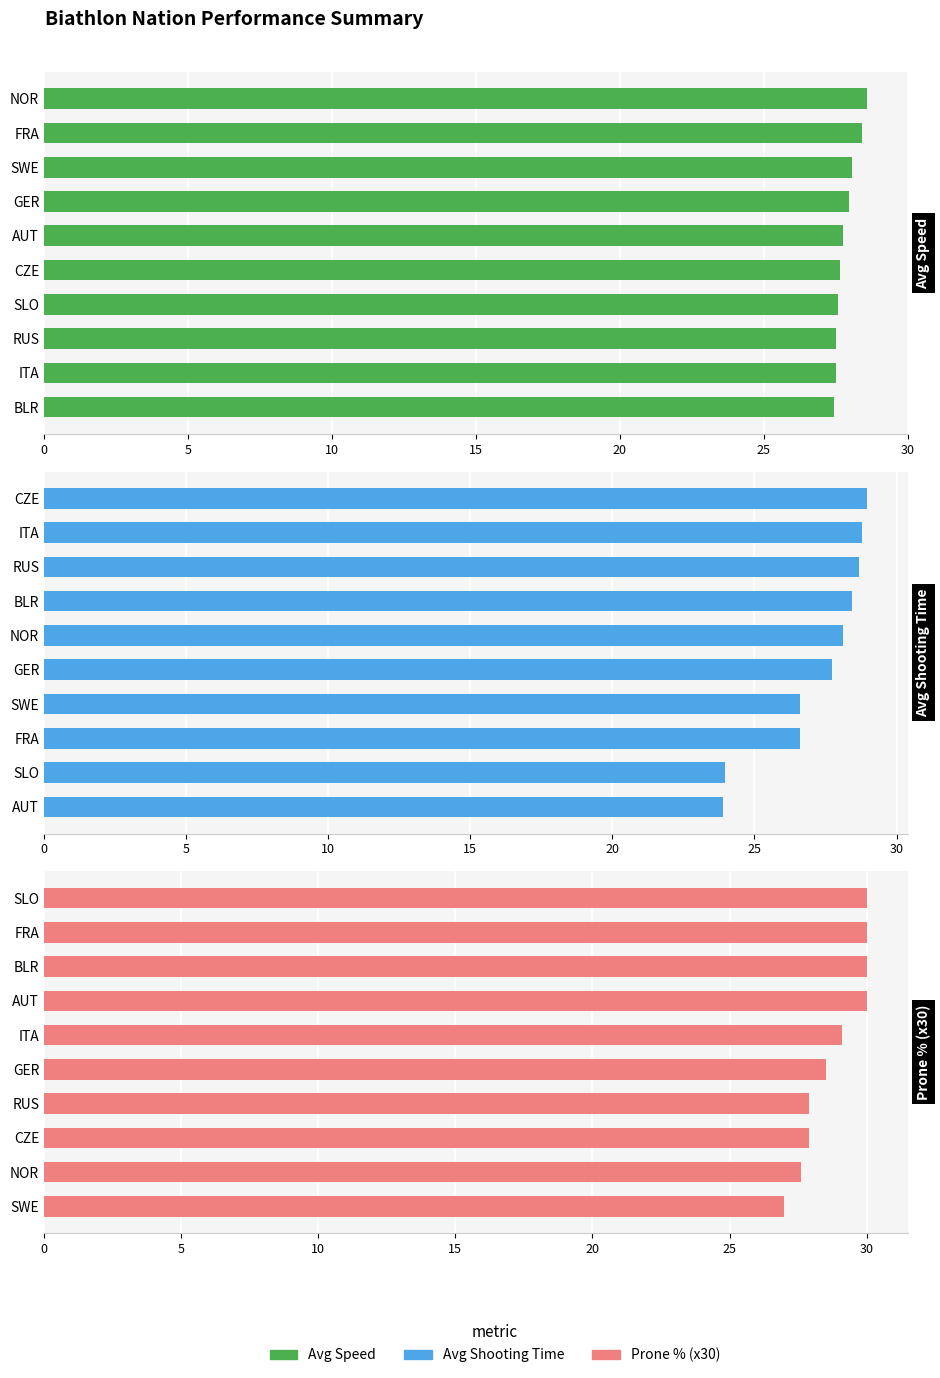

How many bars are there in total?

30